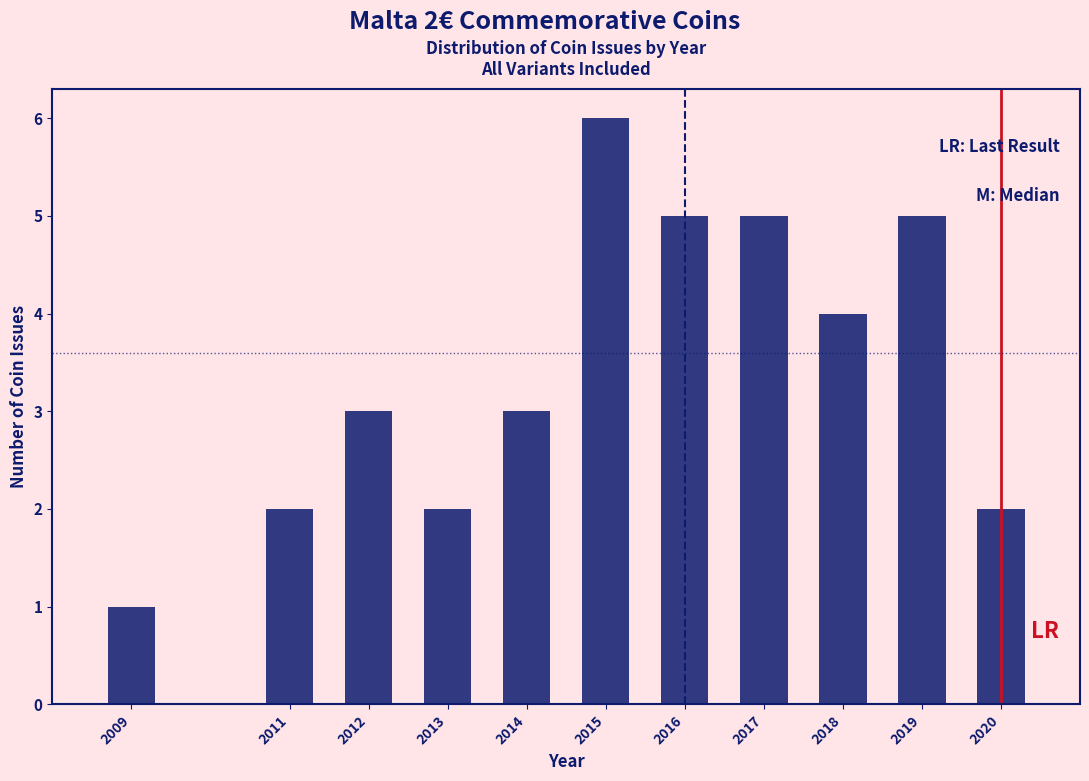

Reading right to left, transcribe all the data shown in this chart.

2	5	4	5	5	6	3	2	3	2	1